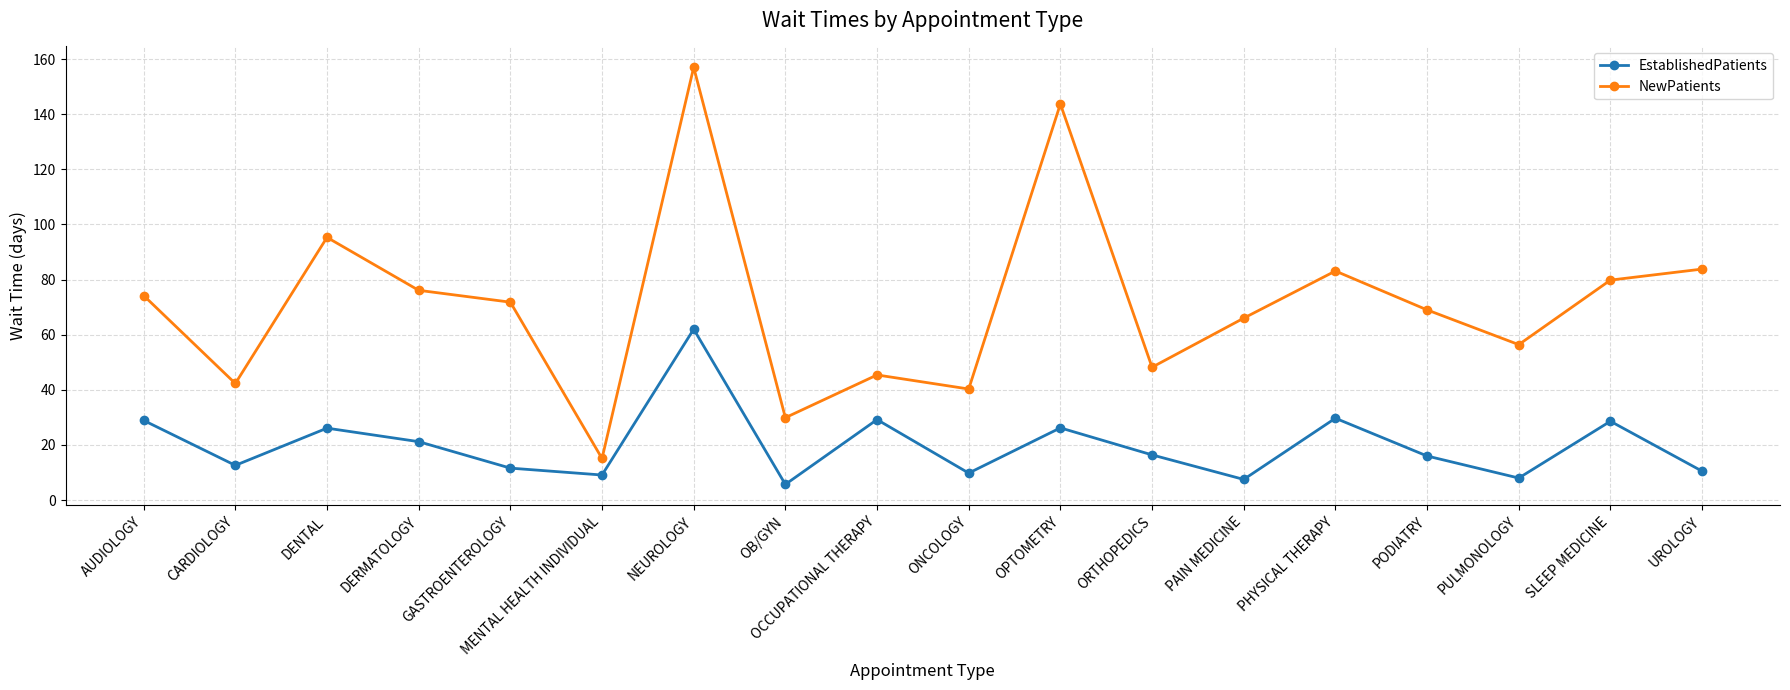

Which series has the largest range (max minus min)?

NewPatients